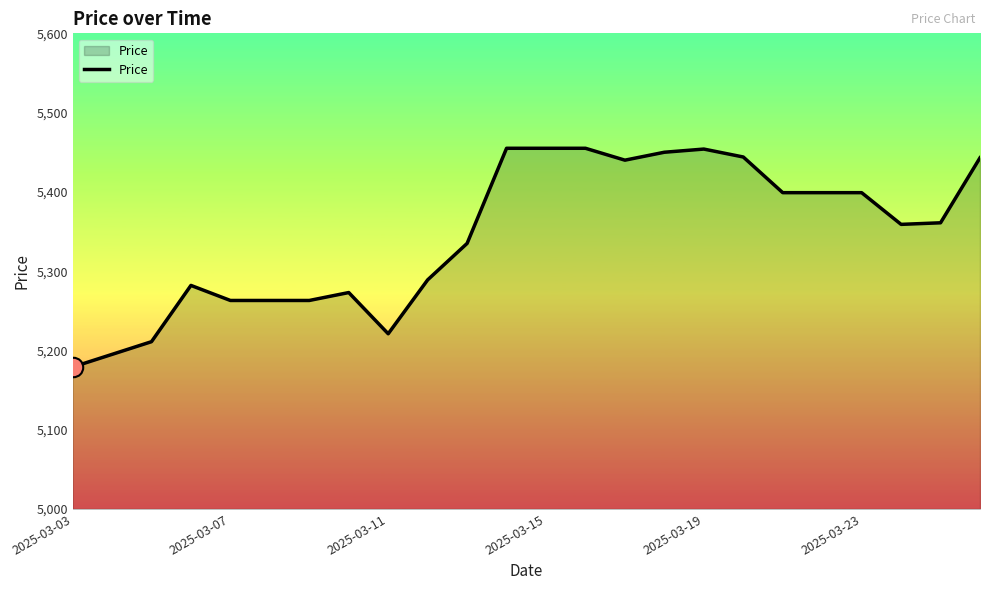

What is the minimum value shown in the chart?

5179